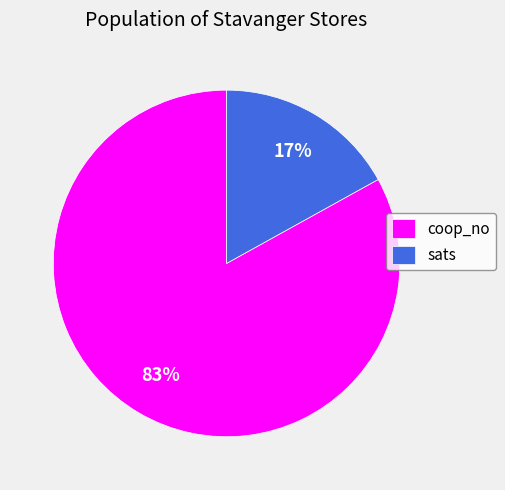

To the nearest percent, what is the difference between the largest and smallest slice percentages?

66%